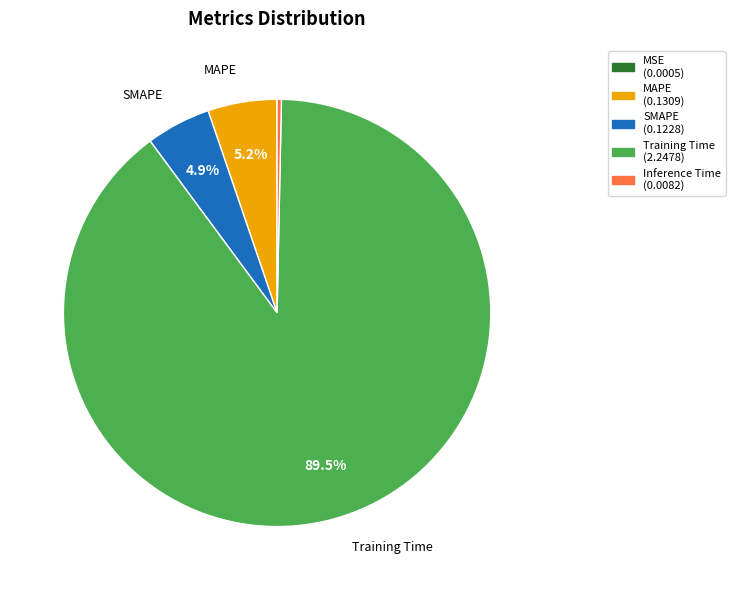

What percentage do SMAPE and MAPE together represent?

10.1%